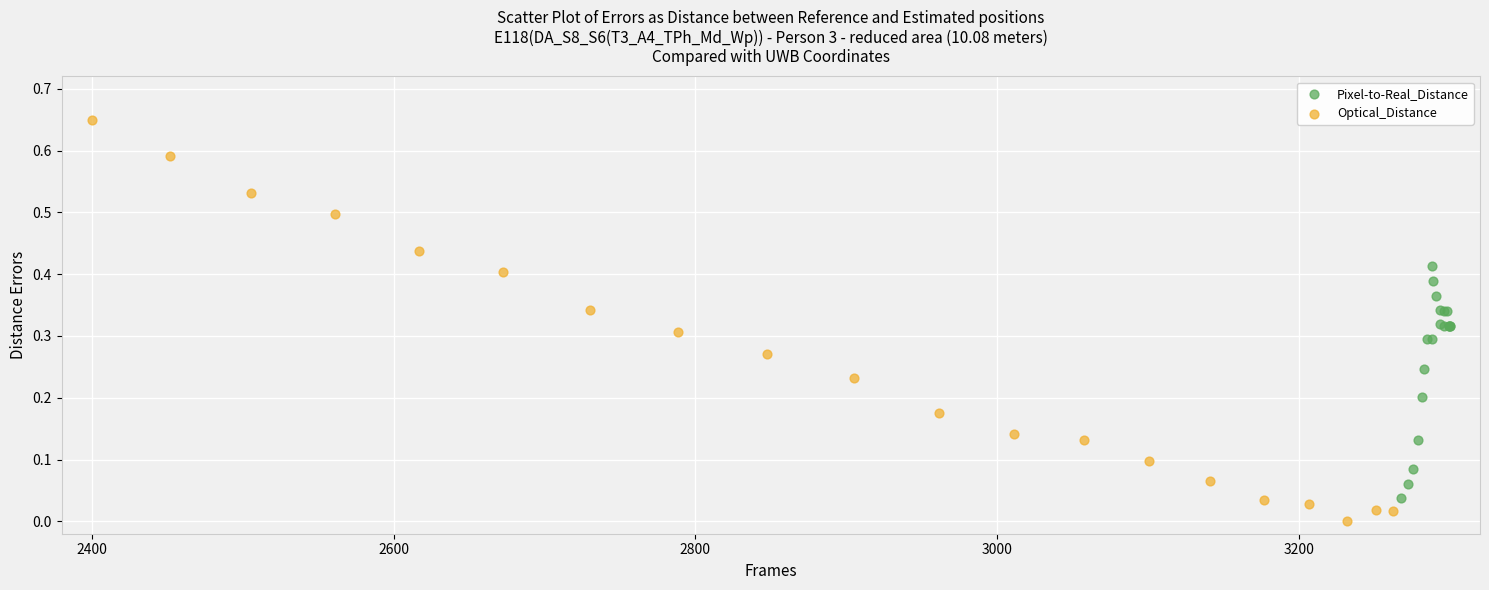

Which series contains the lowest Y value?

Optical_Distance